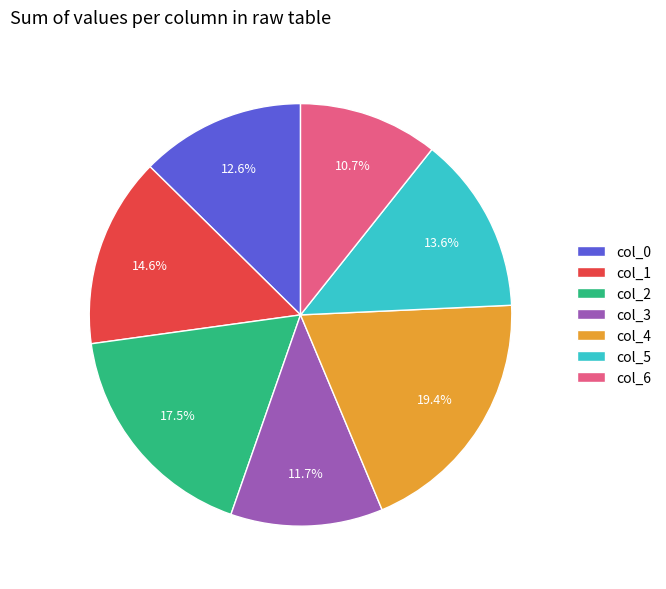

What percentage do col_0 and col_2 together represent?

30.1%